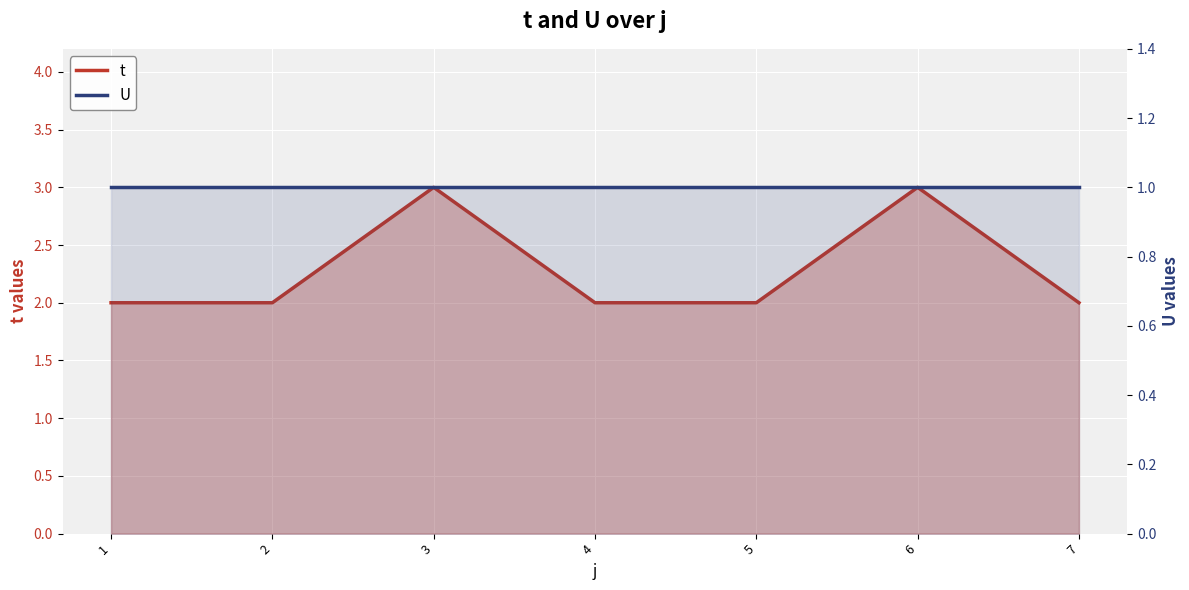

True or false: t and U intersect in this chart.

False